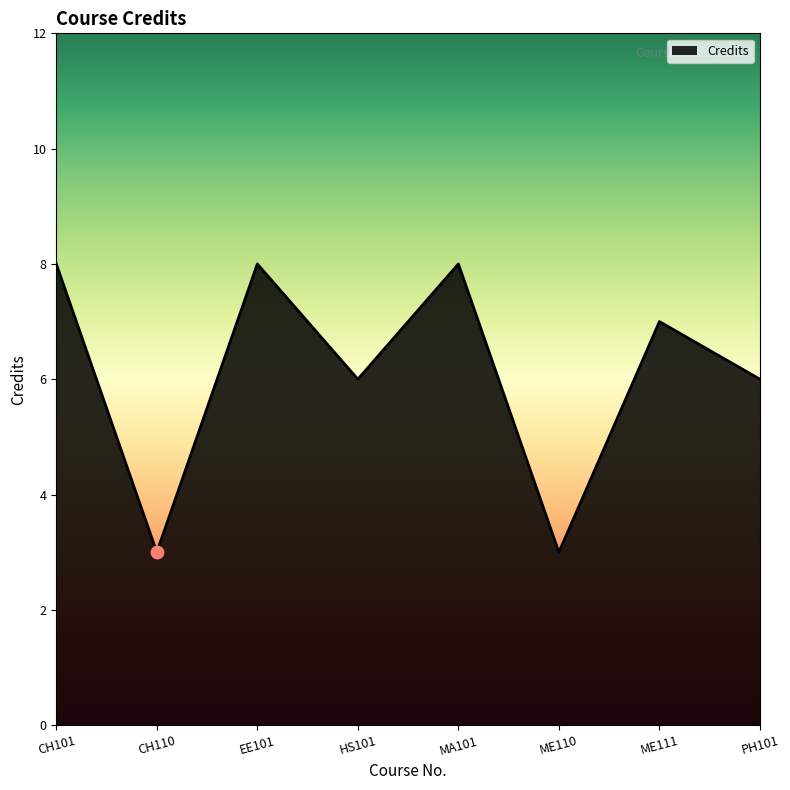

Approximately how many times larger is the value at CH110 compared to EE101?

0.4